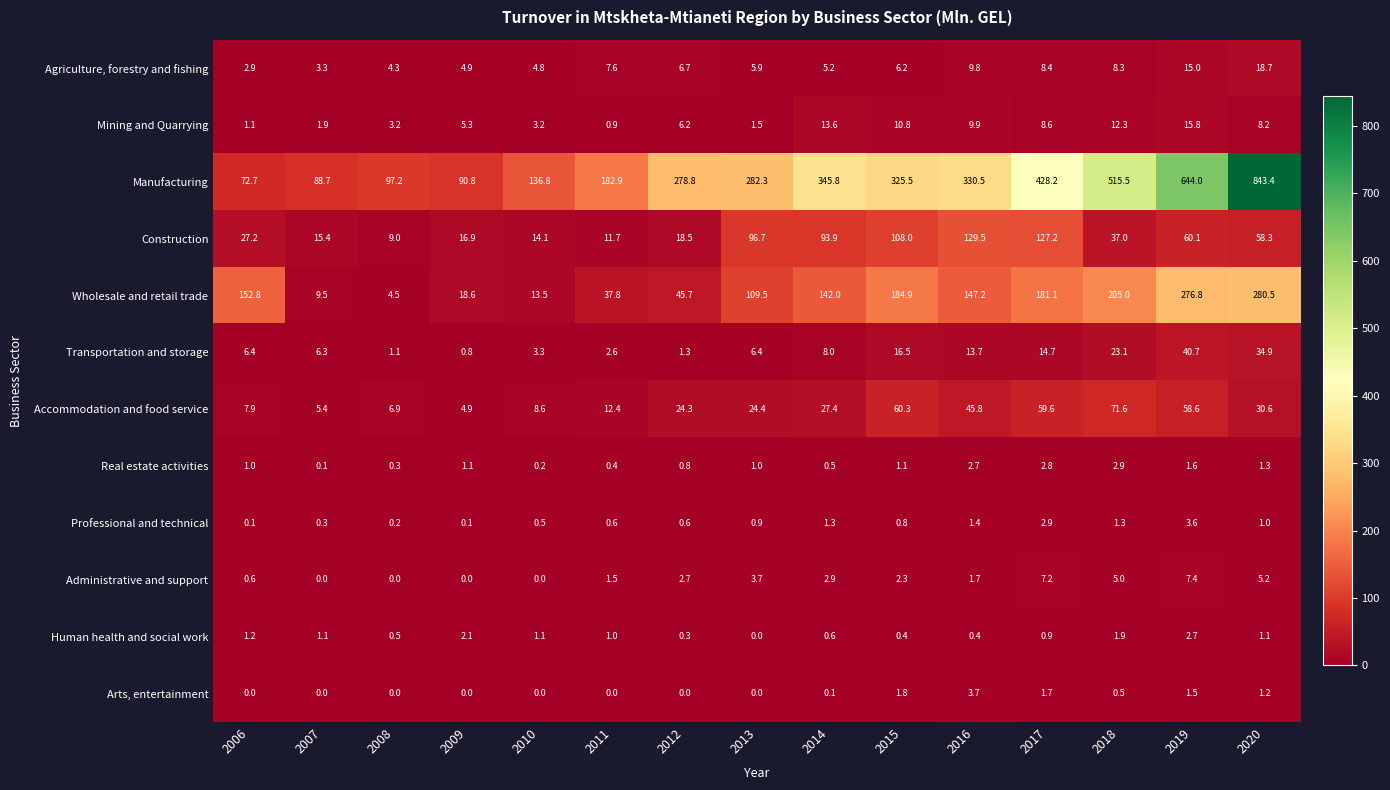

Rank the series at 2012 from highest to lowest value.

Manufacturing, Wholesale and retail trade, Accommodation and food service, Construction, Agriculture, forestry and fishing, Mining and Quarrying, Administrative and support, Transportation and storage, Real estate activities, Professional and technical, Human health and social work, Arts, entertainment